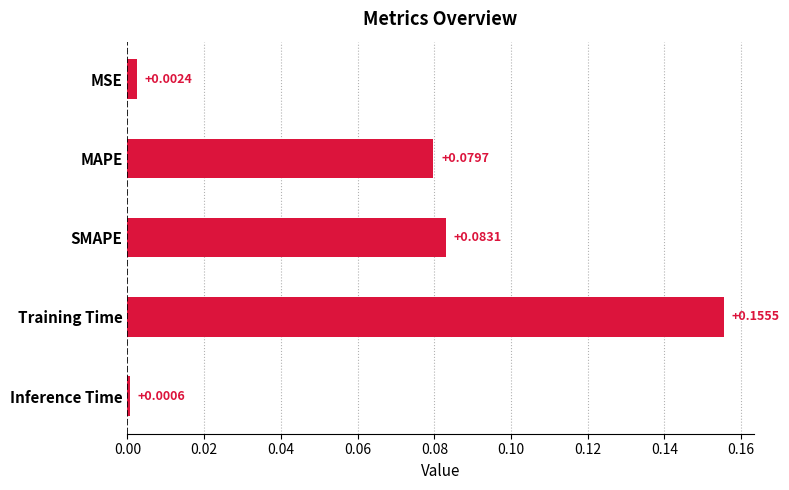

What is the label of the 5th bar from the top?

Inference Time